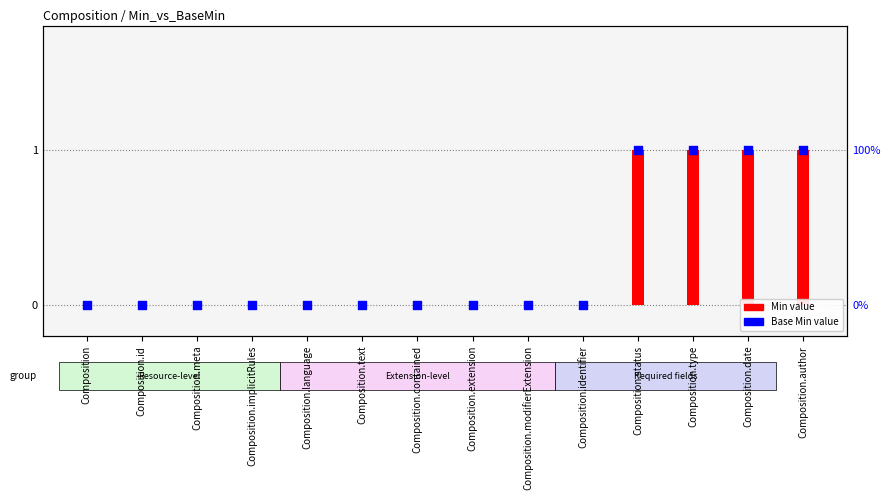

Is the value of Base Min at Composition.id greater than the value of Min at Composition.id?

No